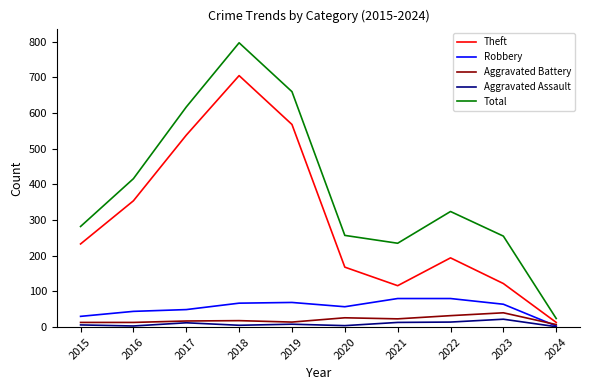

Rank the series by their maximum value, from highest to lowest.

Total, Theft, Robbery, Aggravated Battery, Aggravated Assault